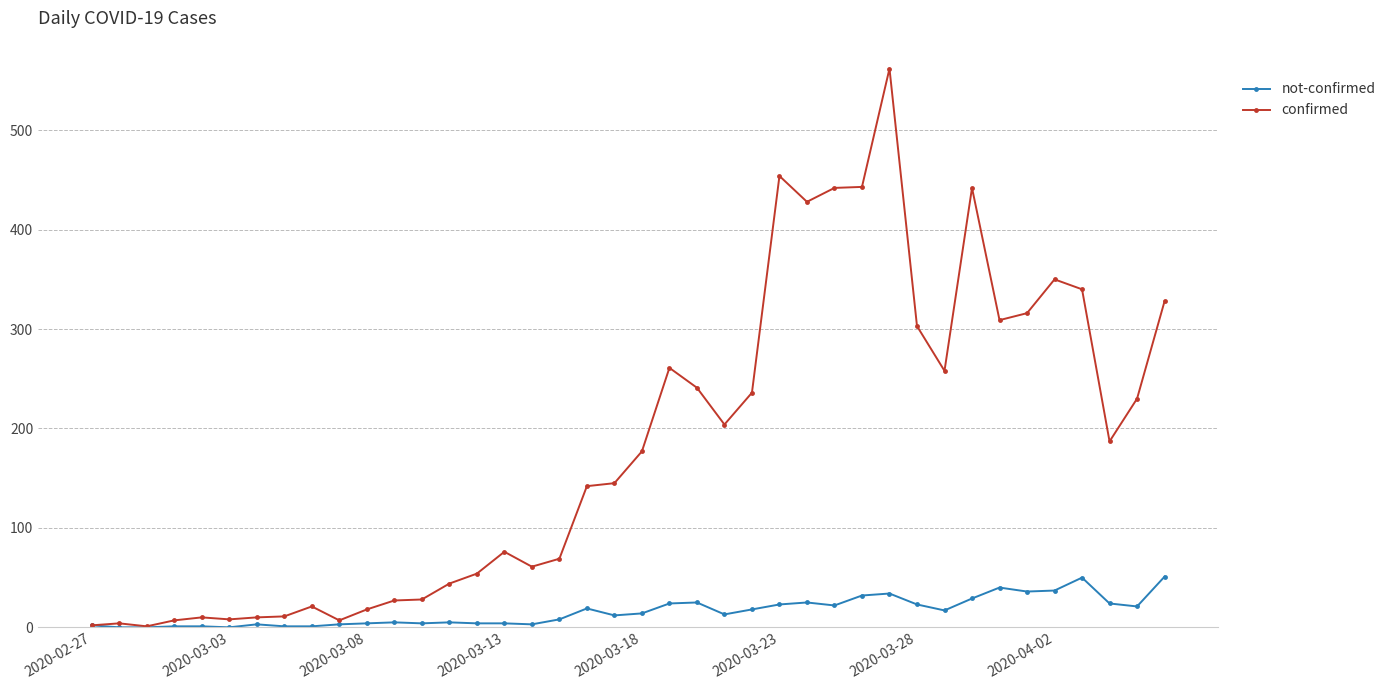

True or false: confirmed has more than 1 interior local peaks.

True